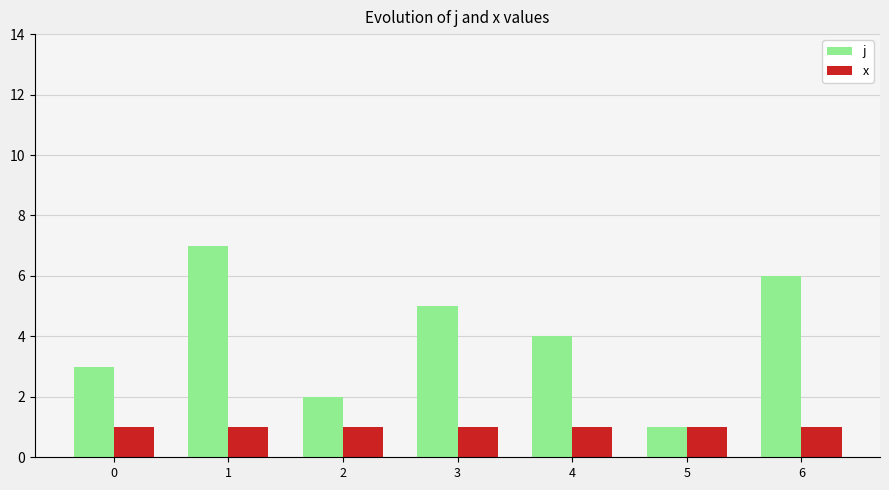

How many series are shown in this chart?

2